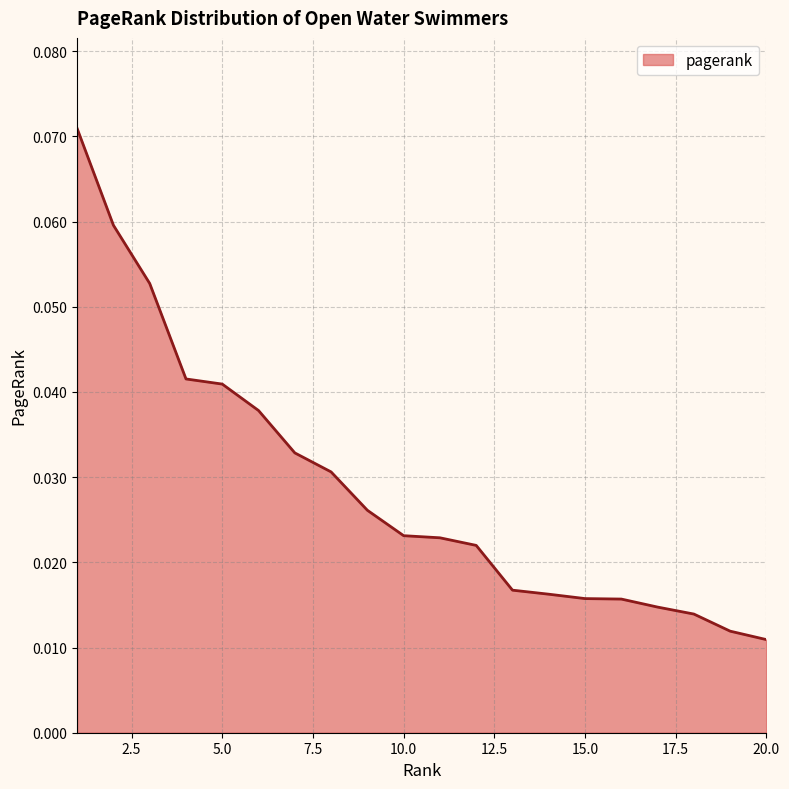

What is the difference between the maximum and minimum values?

0.1